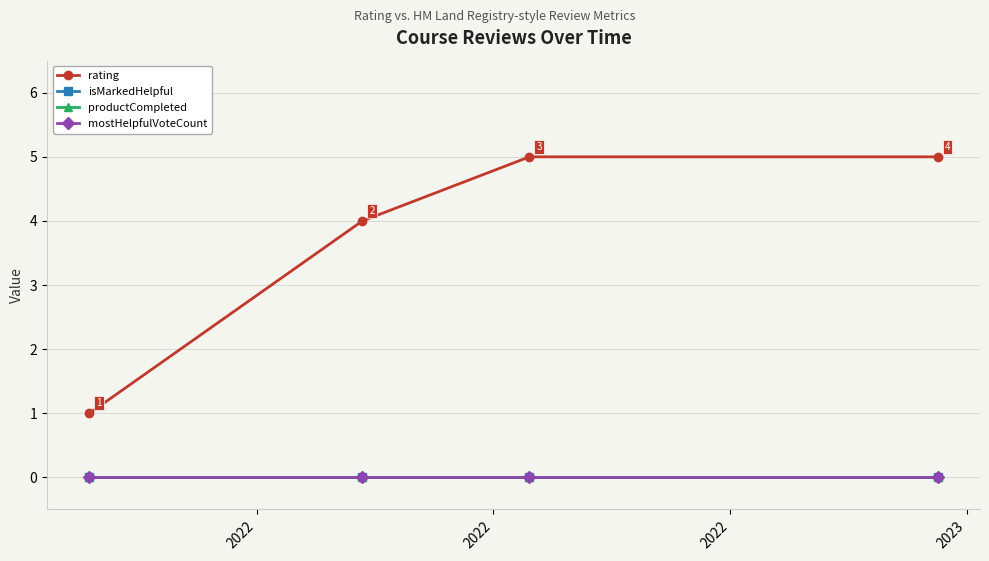

At which category is the sum across all series the highest?

2022